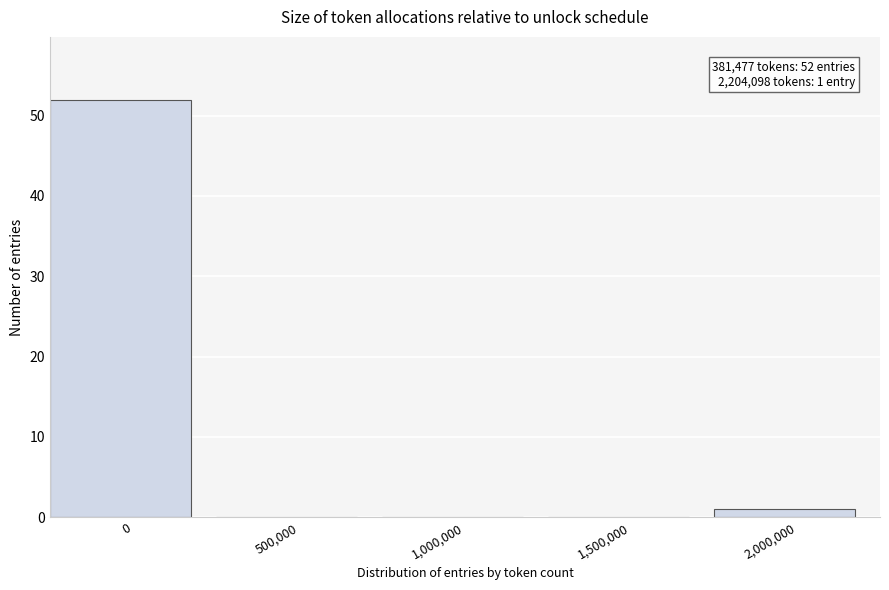

Reading left to right, extract all data points from this chart.

0=52	500,000=0	1,000,000=0	1,500,000=0	2,000,000=1